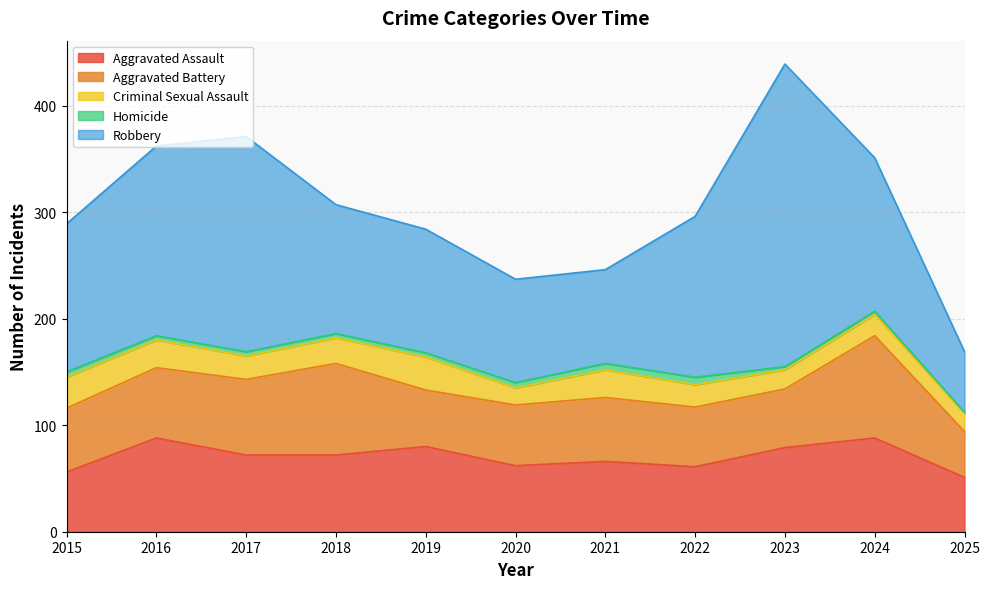

Where is the first local minimum for Robbery?

2021